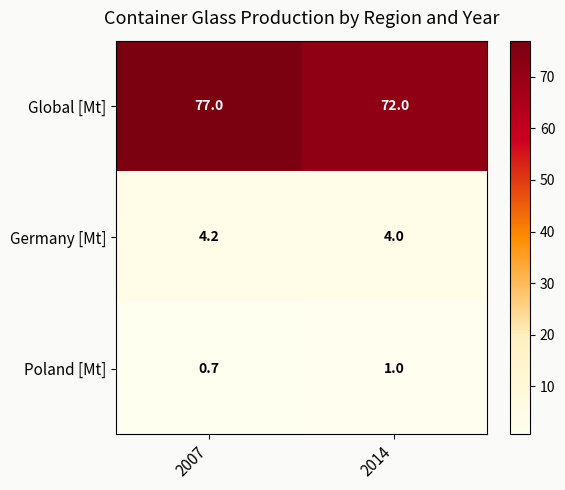

What is the average value of the Global [Mt] series?

74.5